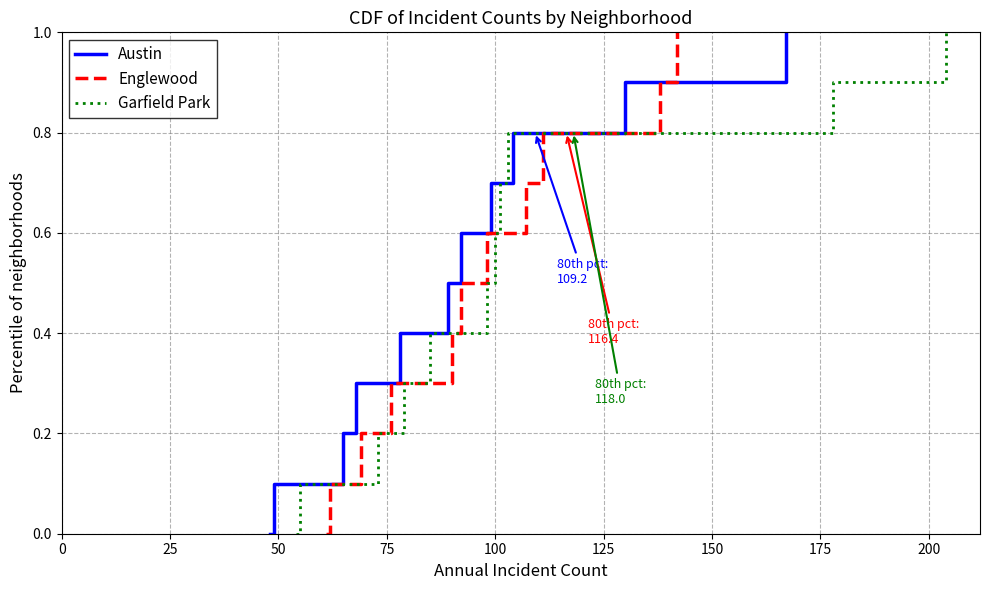

Reading right to left, extract all data points from this chart.

Austin: 1.0	0.9	0.8	0.7	0.6	0.5	0.4	0.3	0.2	0.1	0.0
Englewood: 1.0	0.9	0.8	0.7	0.6	0.5	0.4	0.3	0.2	0.1	0.0
Garfield Park: 1.0	0.9	0.8	0.7	0.6	0.5	0.4	0.3	0.2	0.1	0.0